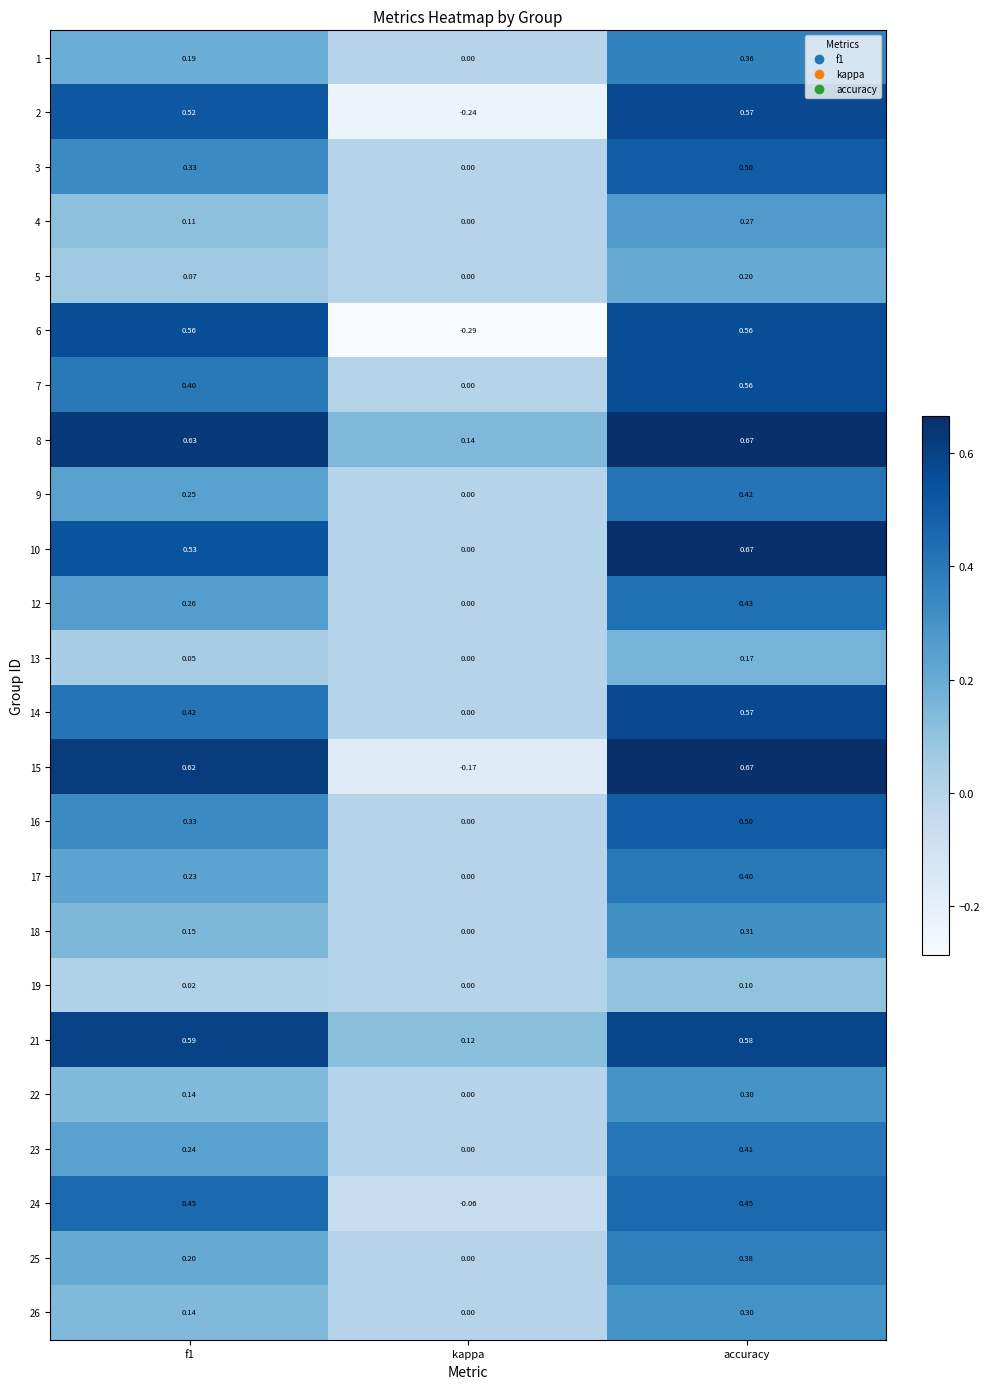

At which category is the sum across all series the highest?

accuracy